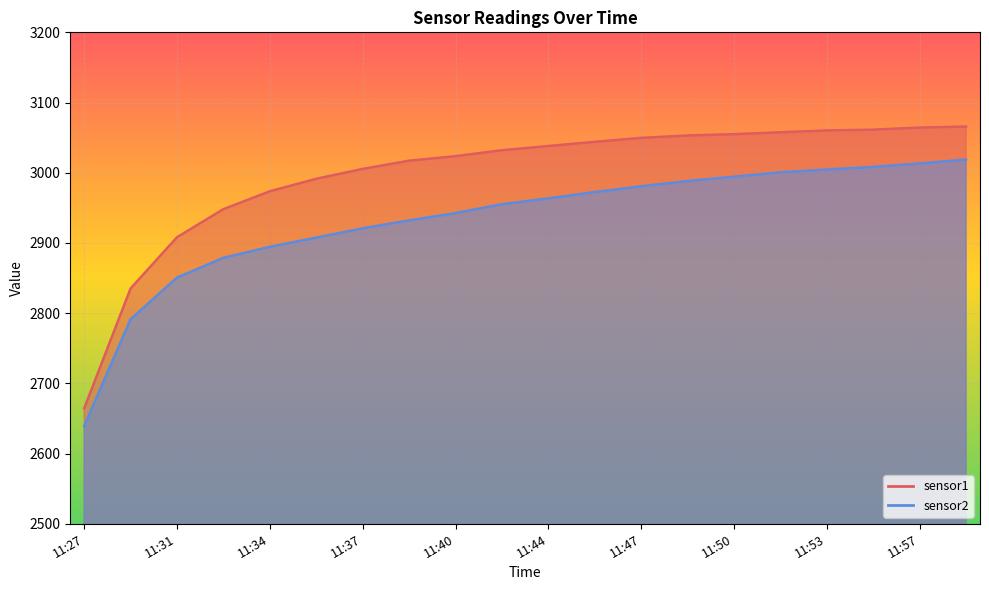

True or false: sensor2 has a value of 2963.5 at 11:44.

True